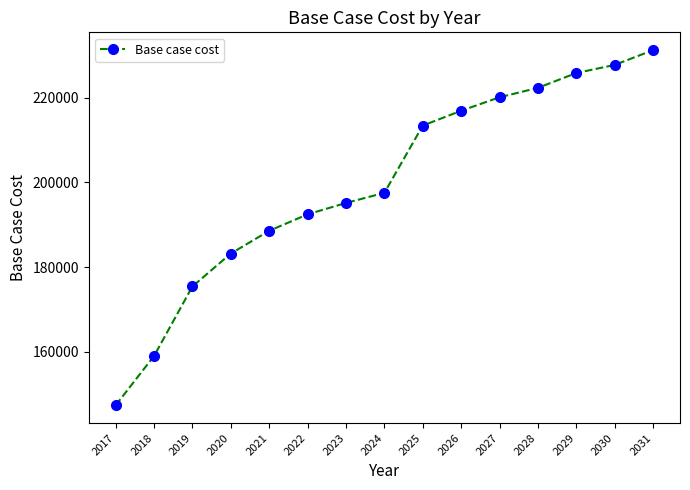

What is the sum of the values at 2017 and 2023?

342488.0